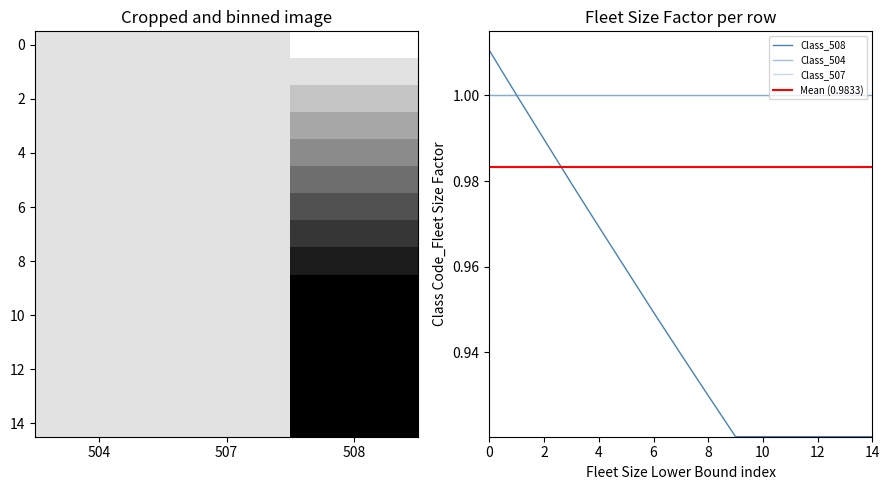

Reading left to right, what are all the values shown in this chart?

Class_504: 1.0	1.0	1.0	1.0	1.0	1.0	1.0	1.0	1.0	1.0	1.0	1.0	1.0	1.0	1.0
Class_507: 1.0	1.0	1.0	1.0	1.0	1.0	1.0	1.0	1.0	1.0	1.0	1.0	1.0	1.0	1.0
Class_508: 1.0	1.0	1.0	1.0	1.0	1.0	0.9	0.9	0.9	0.9	0.9	0.9	0.9	0.9	0.9